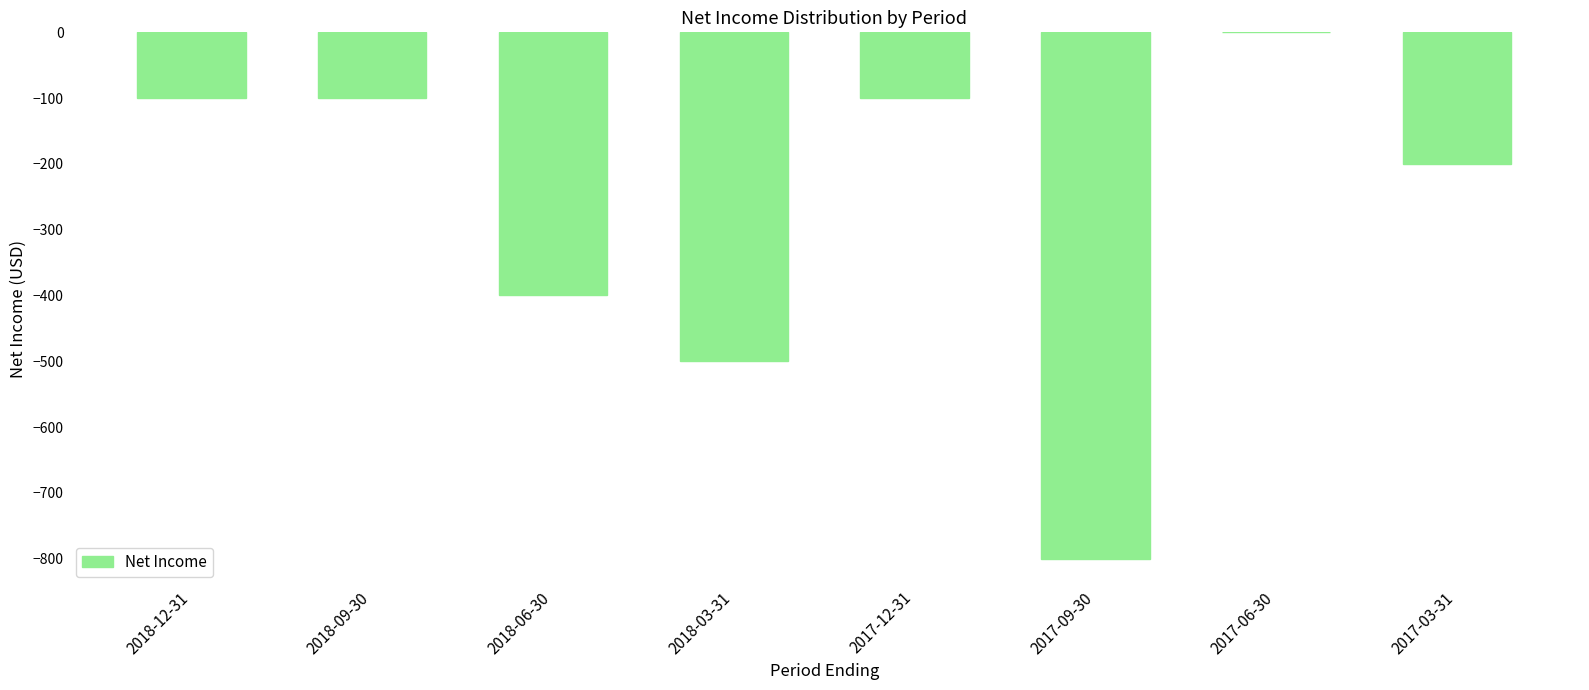

Which has a higher value, 2018-06-30 or 2017-12-31?

2017-12-31